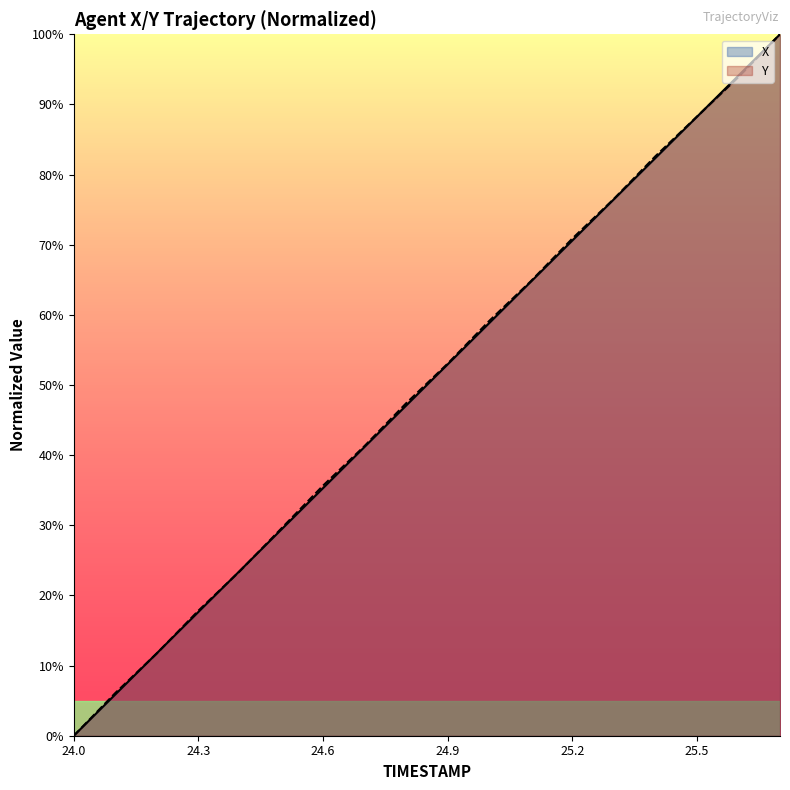

At which category does the chart reach its peak across all series?

25.7